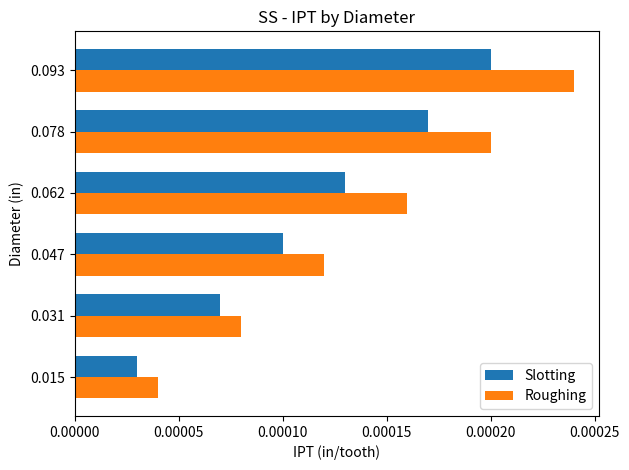

Which series changed the most between 0.031 and 0.047?

Roughing